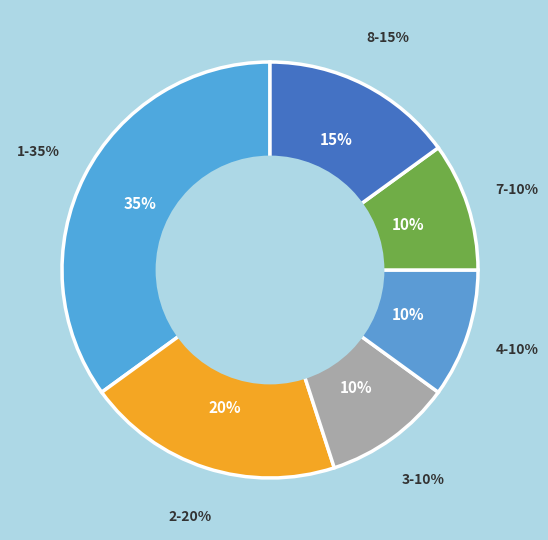

How many slices are in this pie chart?

6